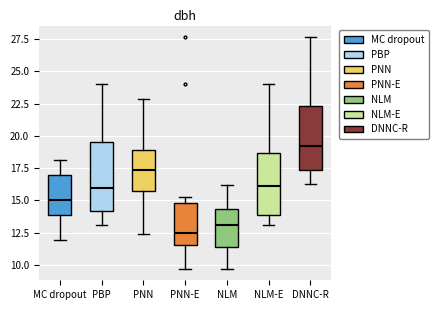

Reading left to right, transcribe this box plot: for each box, give where its median line is, the range the box spans, and where its two whiskers end, as read against the y-axis. The values are not printed on the chart, so give them approximately, as read against the axis.

MC dropout: median 15.0, box 14.0 to 17.0, whiskers 12.0 to 18.0
PBP: median 16.0, box 14.0 to 19.5, whiskers 13.0 to 24.0
PNN: median 17.5, box 15.5 to 19.0, whiskers 12.5 to 23.0
PNN-E: median 12.5, box 11.5 to 15.0, whiskers 9.5 to 15.5
NLM: median 13.0, box 11.5 to 14.5, whiskers 9.5 to 16.0
NLM-E: median 16.0, box 14.0 to 18.5, whiskers 13.0 to 24.0
DNNC-R: median 19.0, box 17.5 to 22.5, whiskers 16.5 to 27.5